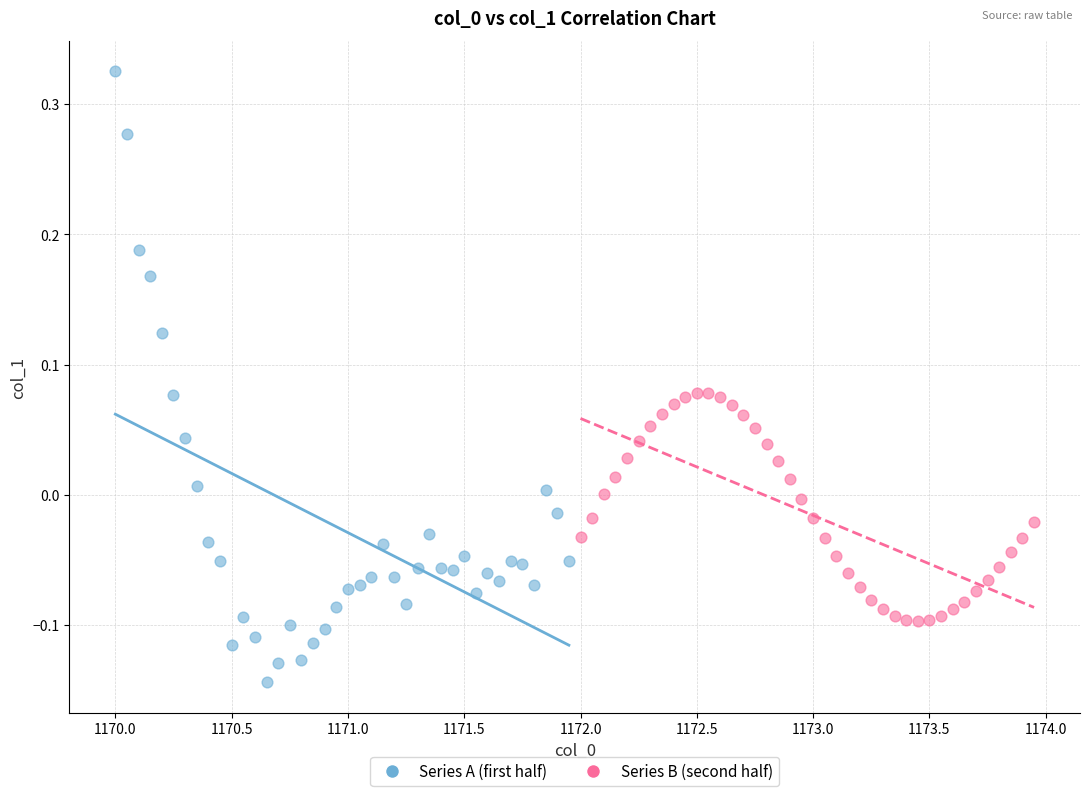

Which series has the largest Y range (max minus min)?

Series A (first half)